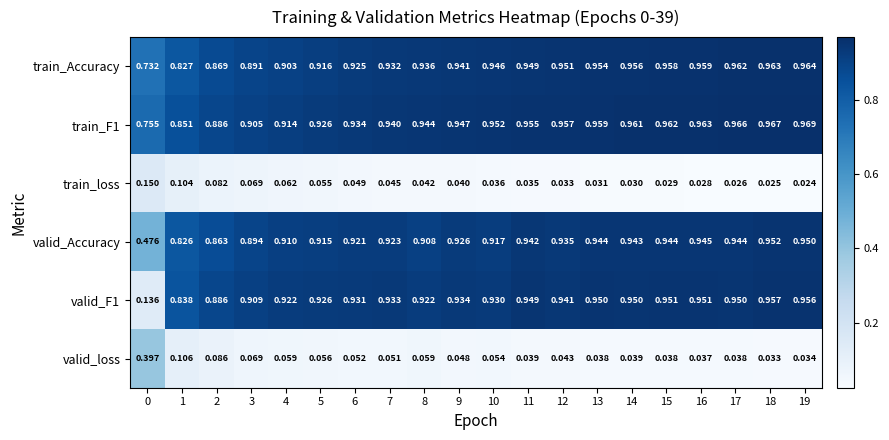

Which series changed the most between 6 and 12?

train_Accuracy